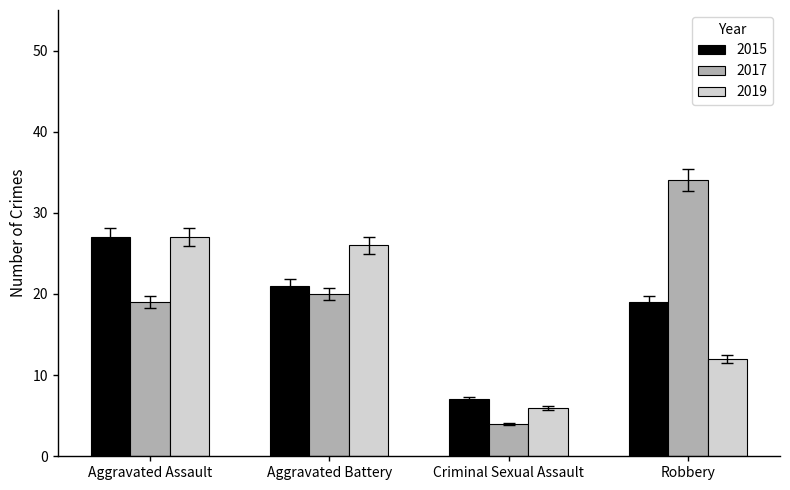

Which category has the lowest value in the 2017 series?

Criminal Sexual Assault